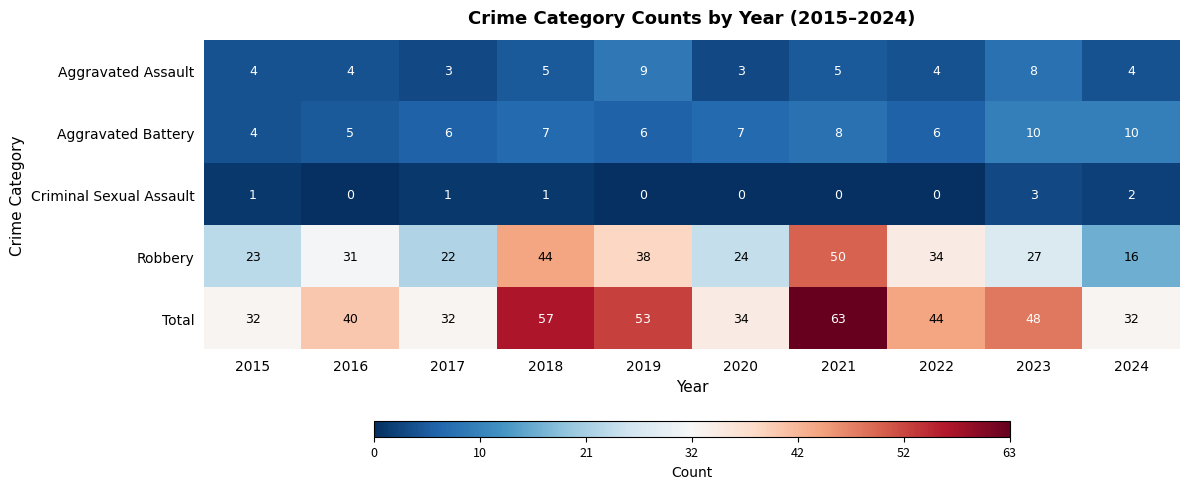

What is the maximum value shown in the chart?

63